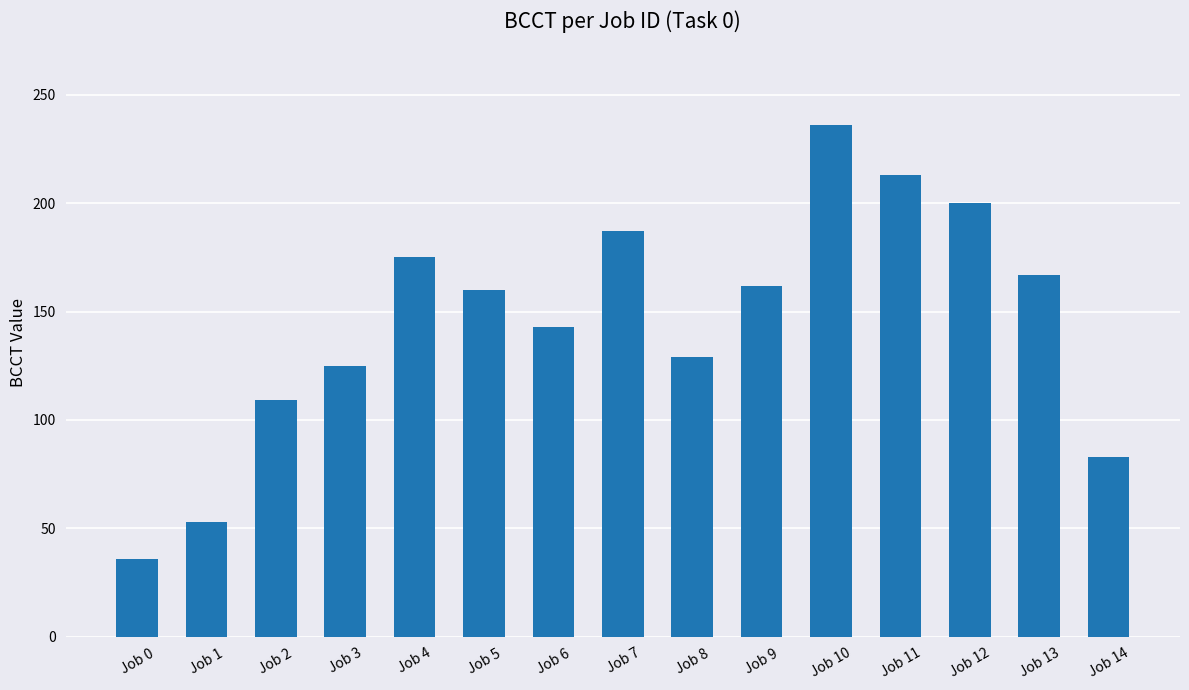

What is the difference between the values at Job 13 and Job 12?

33